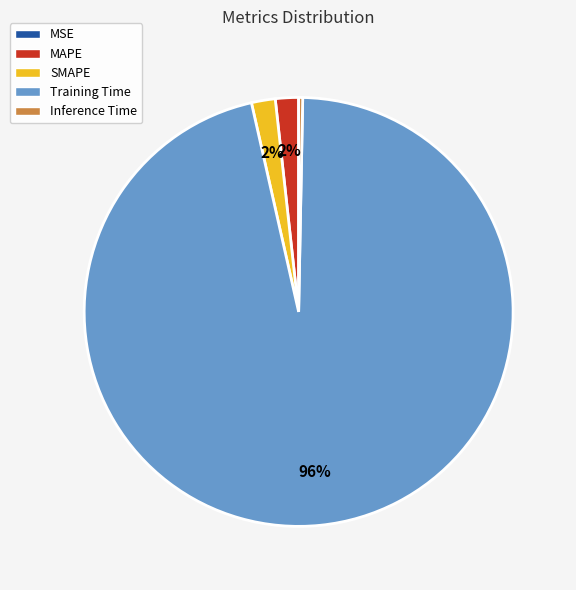

Is it true that MAPE is 13% of the pie?

False